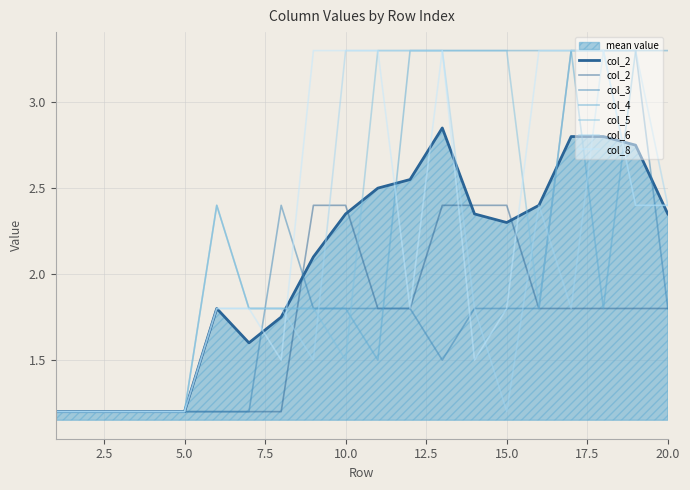

What is the highest value of the col_5 series?

3.3